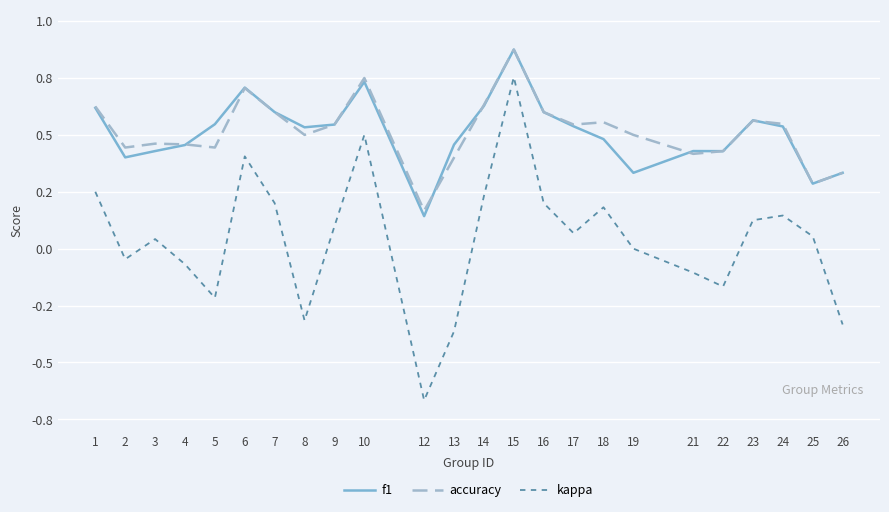

What is the difference between the maximum and minimum values in the kappa series?

1.4